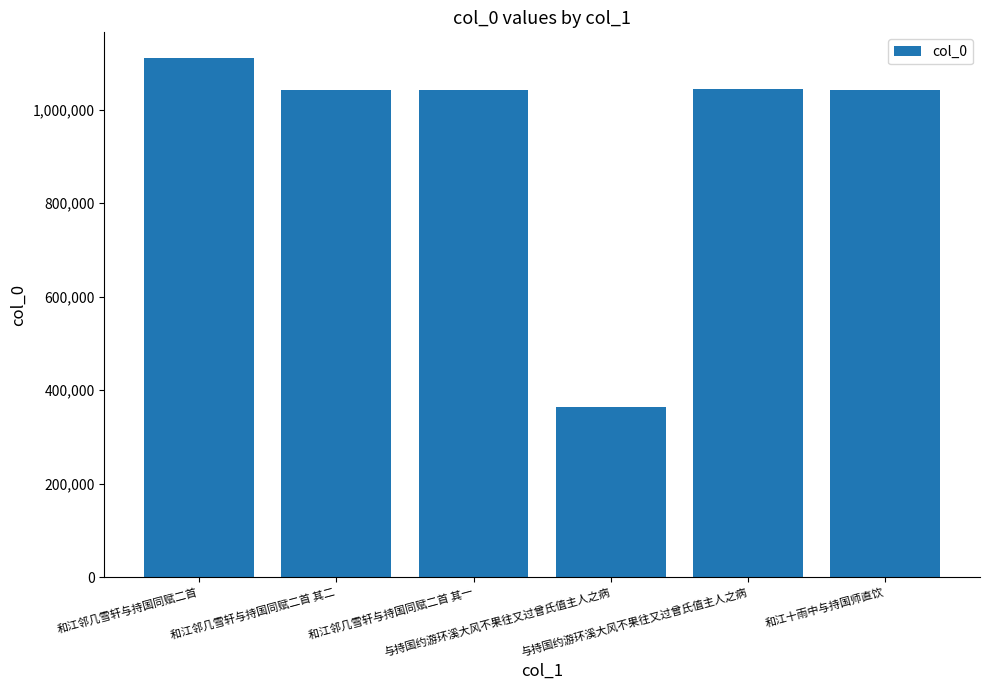

How many bars are there in total?

6